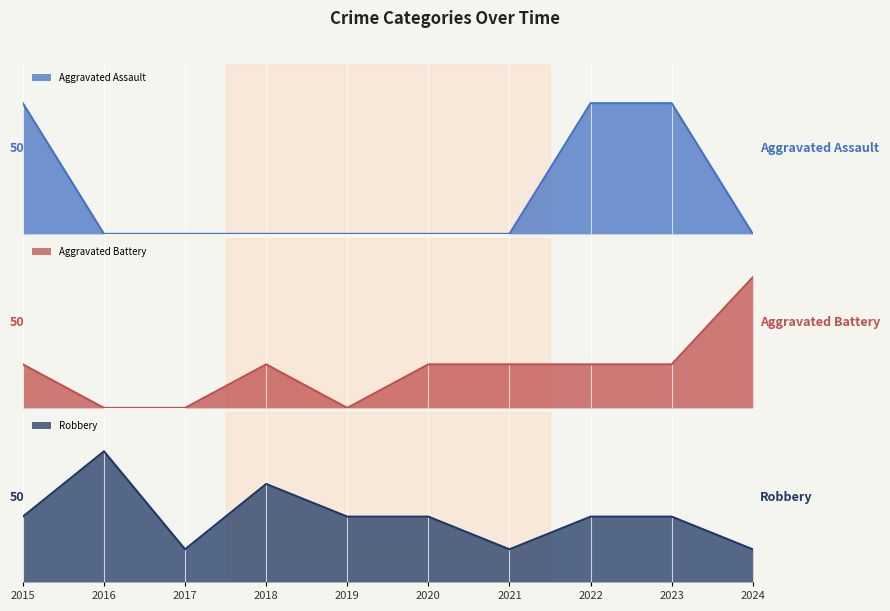

Count the Aggravated Assault values in the range 0 to 1.

10